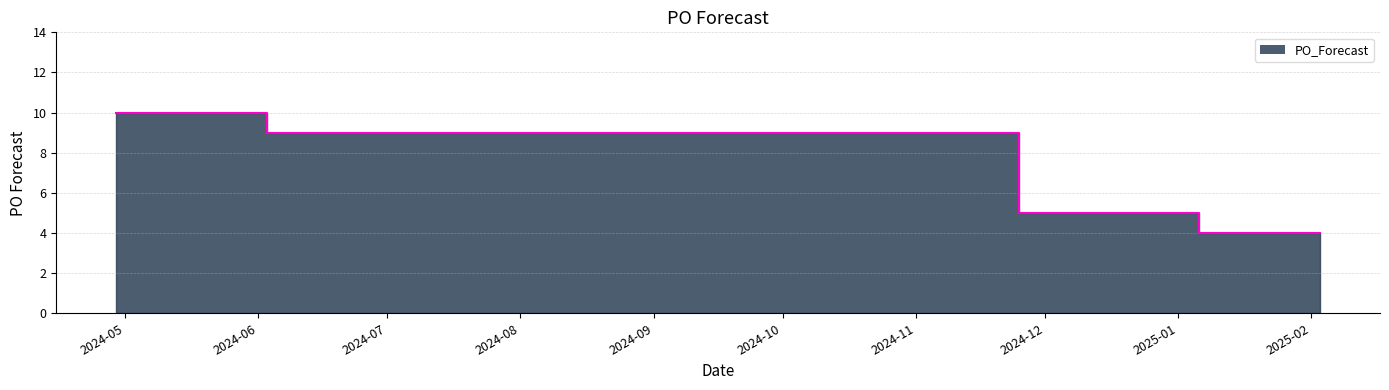

What is the smallest value displayed?

4